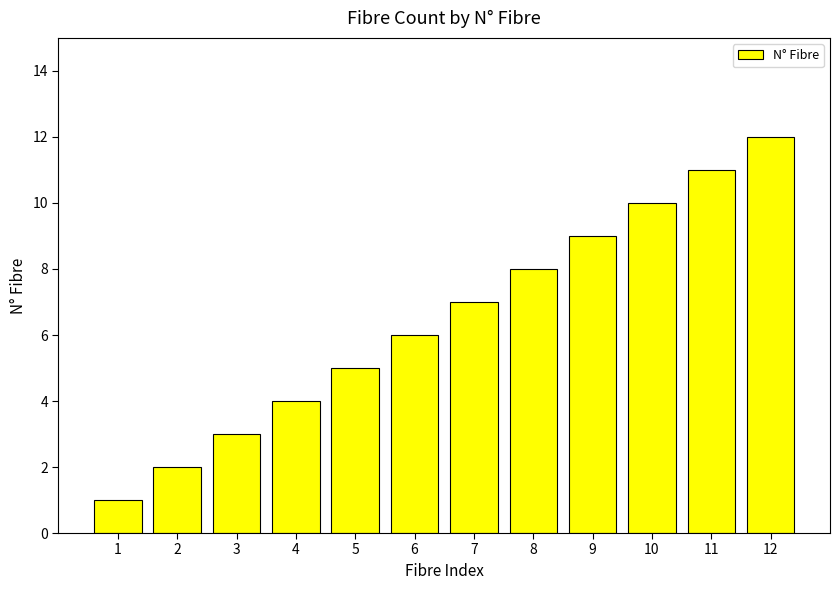

List the labels in order of value, largest first.

12, 11, 10, 9, 8, 7, 6, 5, 4, 3, 2, 1